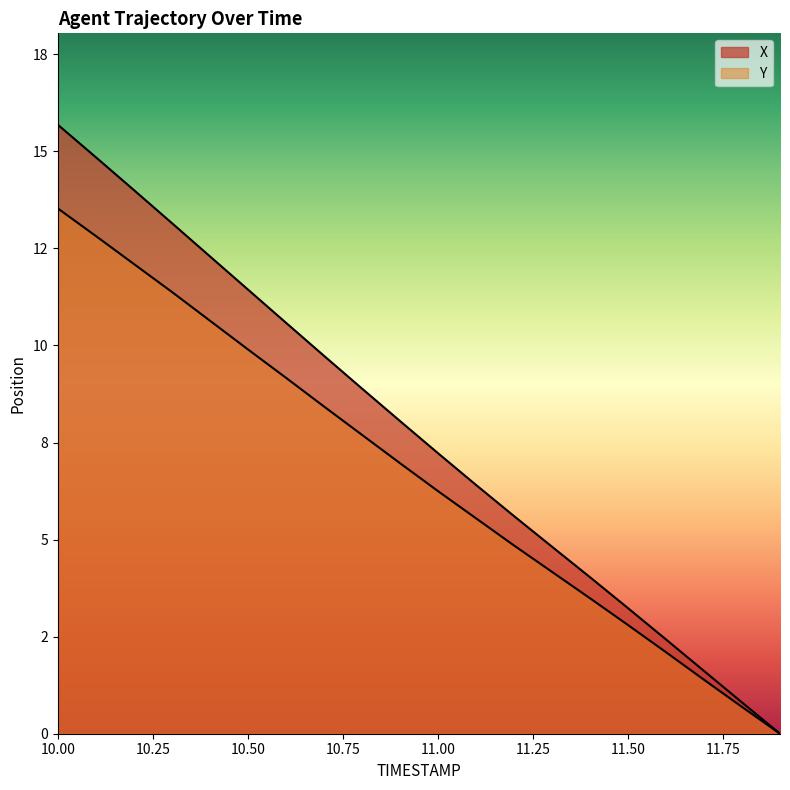

What position from the right is 11.3?

7